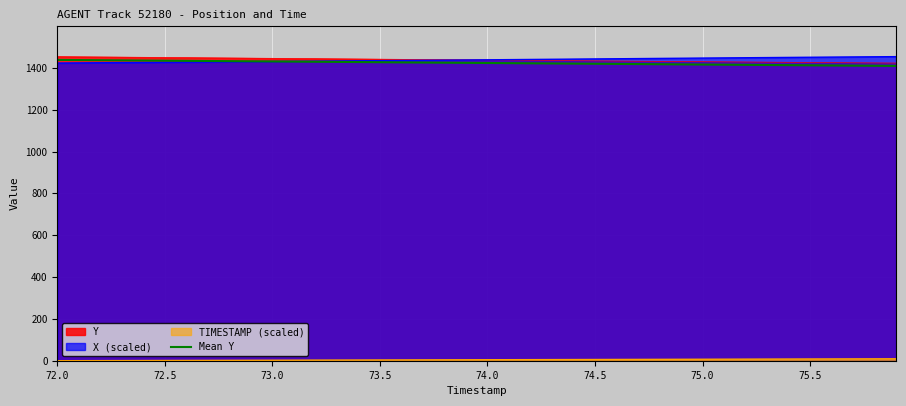

What is the maximum value shown in the chart?

1453.6